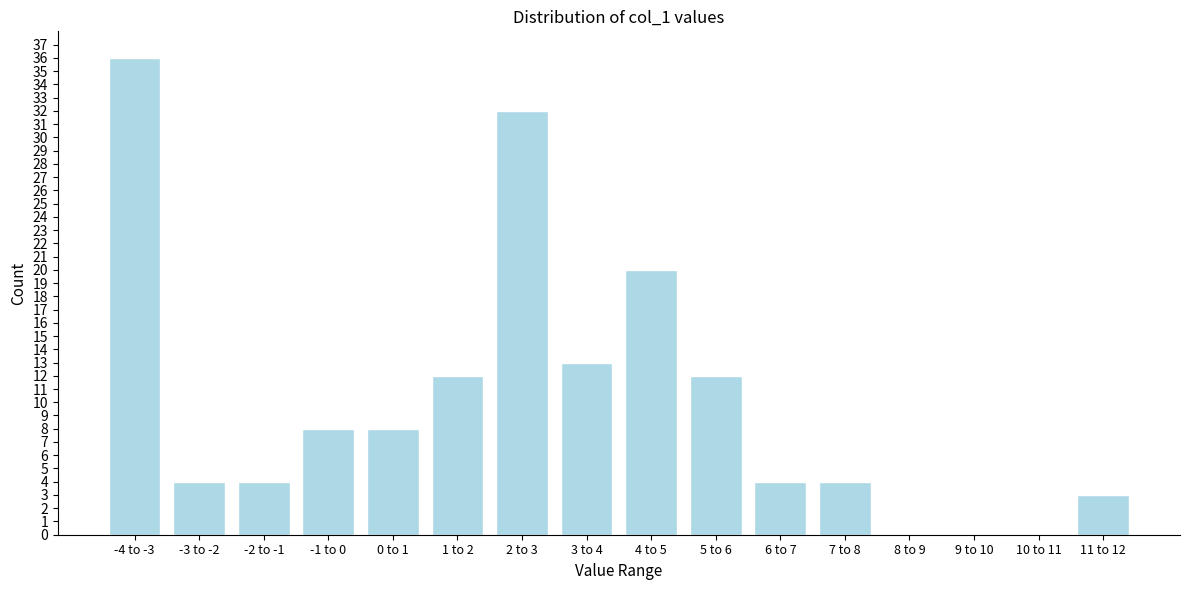

Reading left to right, list all the values displayed in this chart.

-4 to -3=36	-3 to -2=4	-2 to -1=4	-1 to 0=8	0 to 1=8	1 to 2=12	2 to 3=32	3 to 4=13	4 to 5=20	5 to 6=12	6 to 7=4	7 to 8=4	8 to 9=0	9 to 10=0	10 to 11=0	11 to 12=3